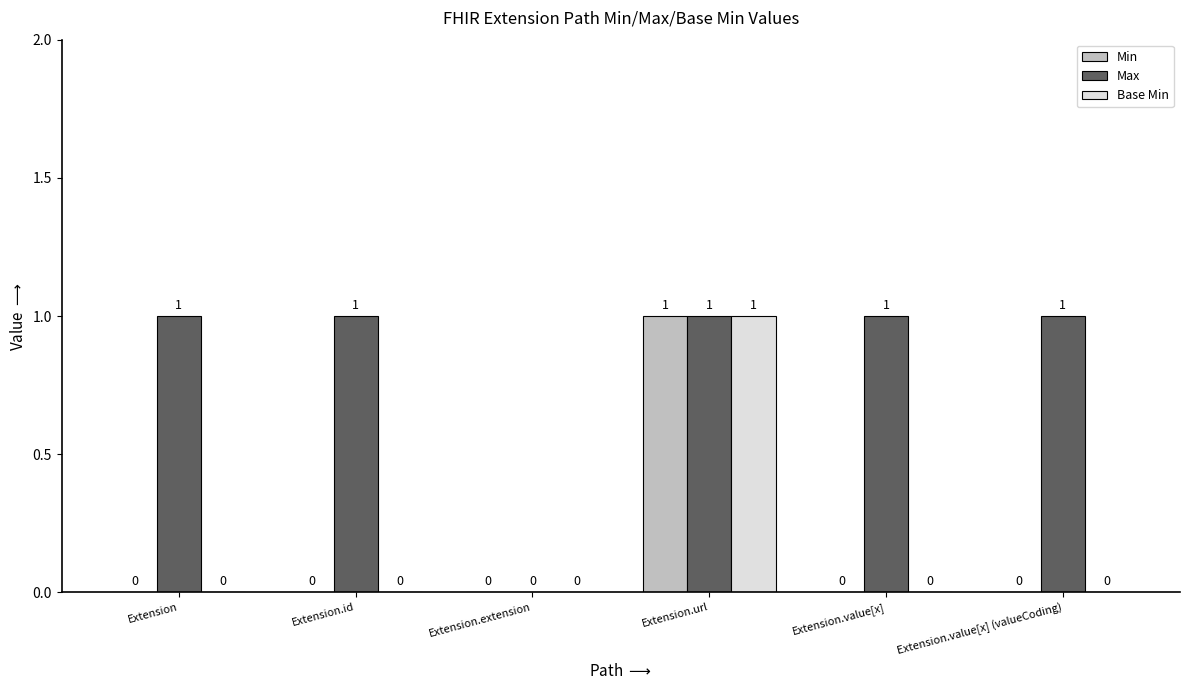

Are the bars grouped side by side (vs. stacked)?

Yes